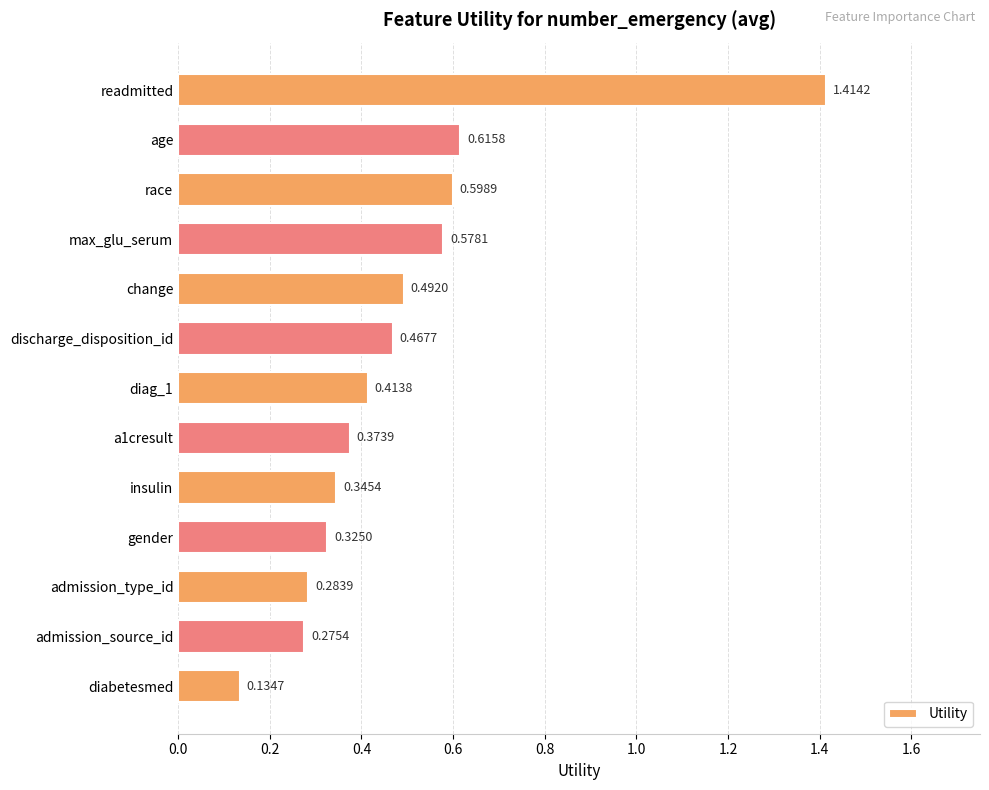

Count the values in the range 0 to 1.

12